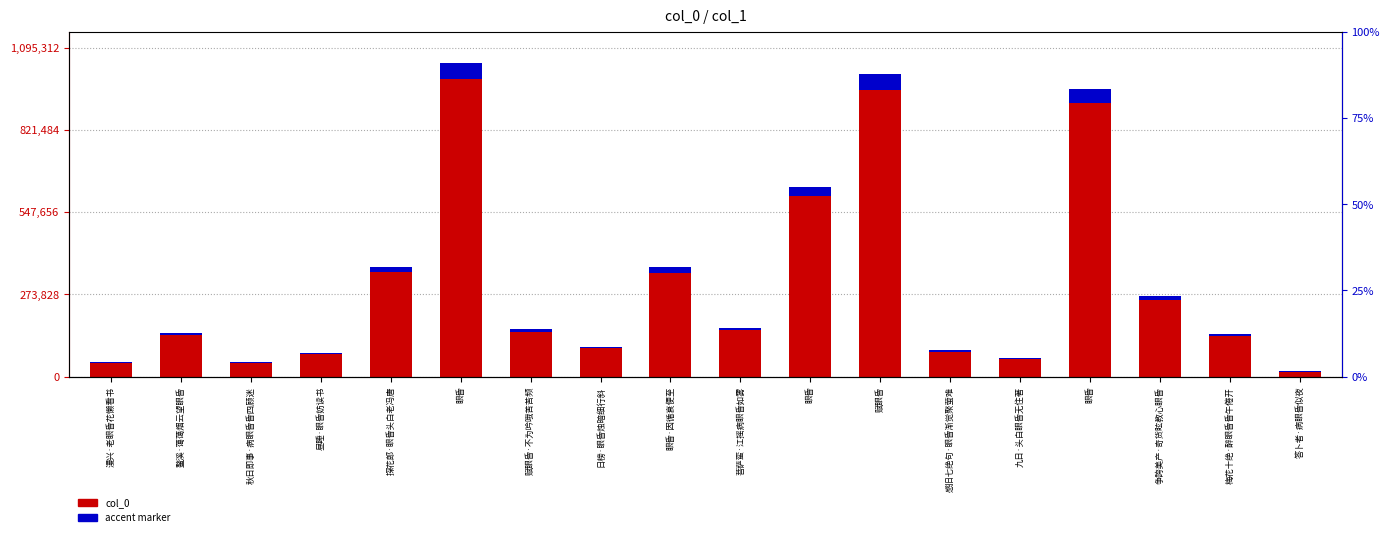

True or false: col_0 has a value of 99588.3 at 九日·头白眼昏无住著.

False